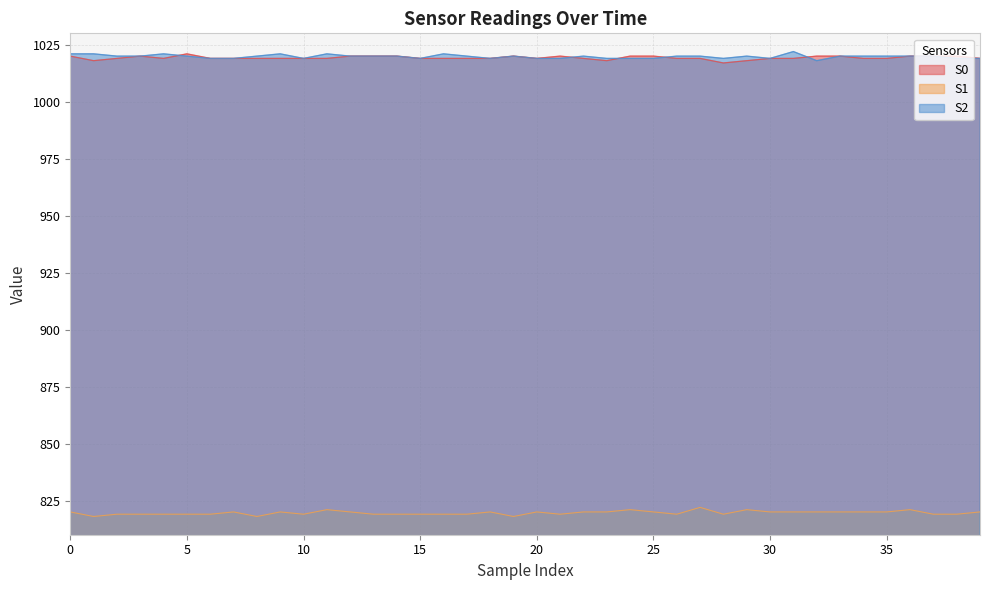

Reading right to left, extract all data points from this chart.

S0: 1019	1020	1020	1020	1019	1019	1020	1020	1019	1019	1018	1017	1019	1019	1020	1020	1018	1019	1020	1019	1020	1019	1019	1019	1019	1020	1020	1020	1019	1019	1019	1019	1019	1019	1021	1019	1020	1019	1018	1020
S1: 820	819	819	821	820	820	820	820	820	820	821	819	822	819	820	821	820	820	819	820	818	820	819	819	819	819	819	820	821	819	820	818	820	819	819	819	819	819	818	820
S2: 1019	1019	1020	1020	1020	1020	1020	1018	1022	1019	1020	1019	1020	1020	1019	1019	1019	1020	1019	1019	1020	1019	1020	1021	1019	1020	1020	1020	1021	1019	1021	1020	1019	1019	1020	1021	1020	1020	1021	1021